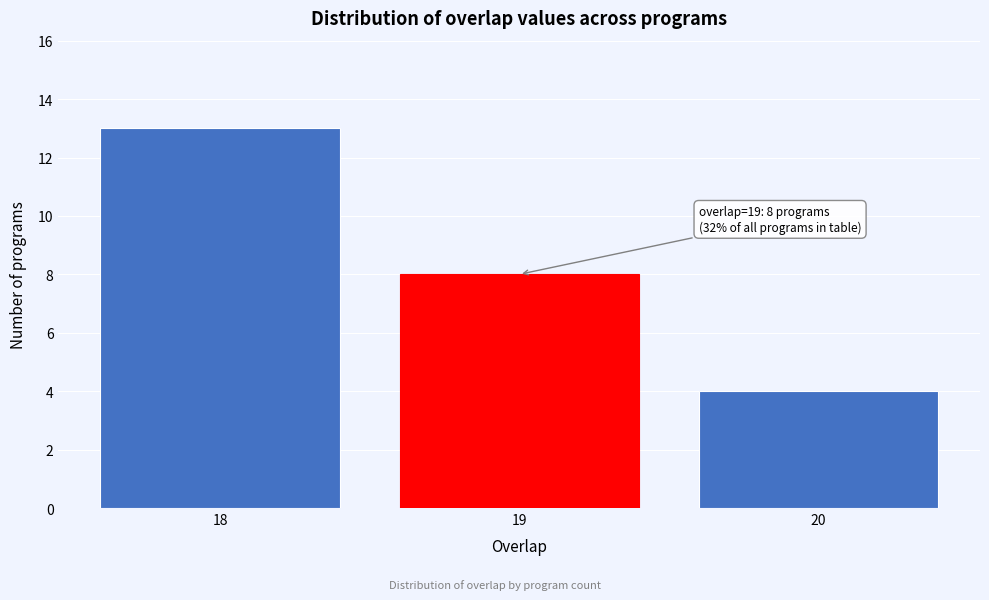

Reading left to right, transcribe all the data shown in this chart.

18=13	19=8	20=4